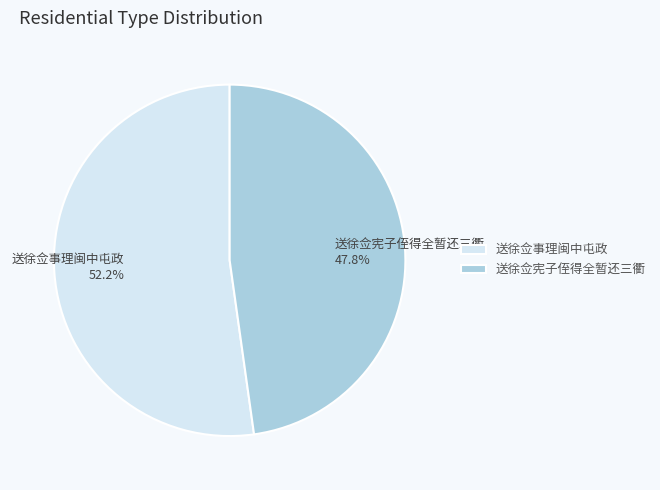

What is the majority slice?

送徐佥事理闽中屯政